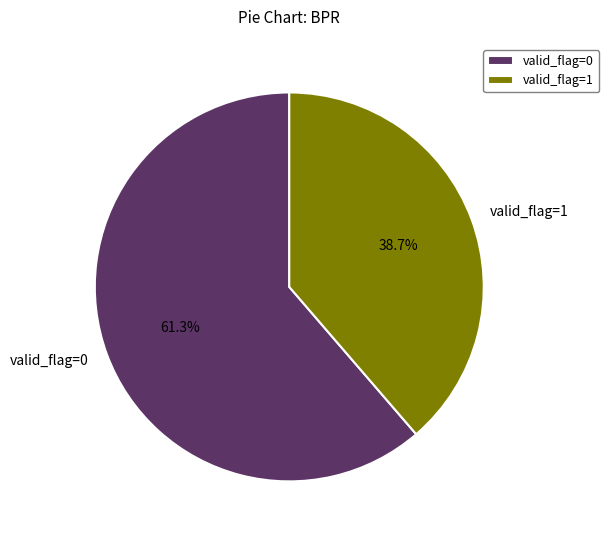

Does any single category account for the majority?

Yes